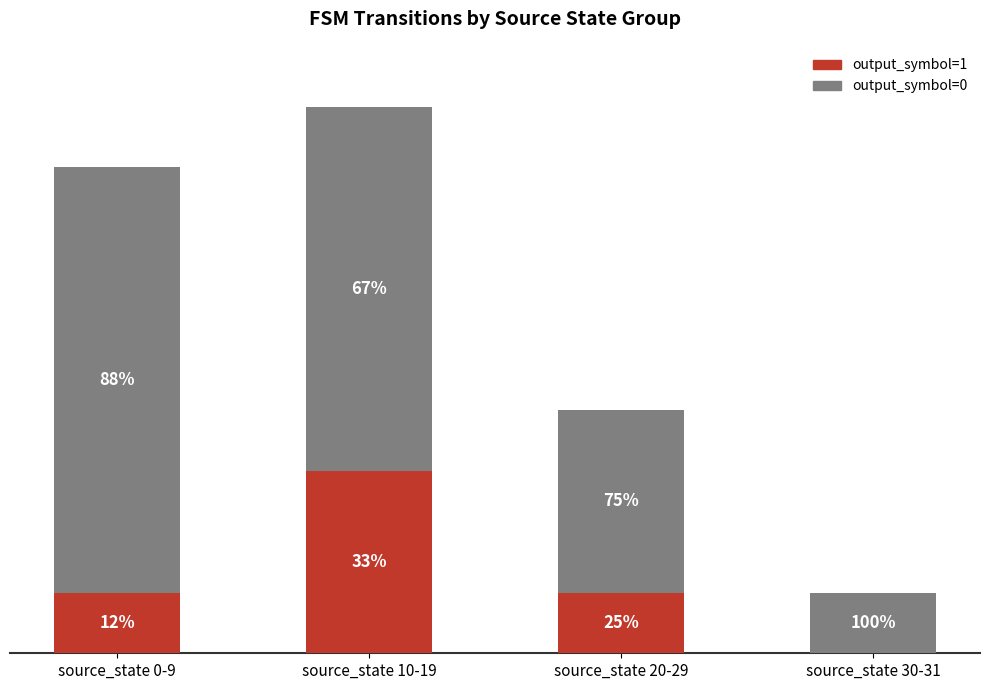

Count the number of data series in this chart.

2